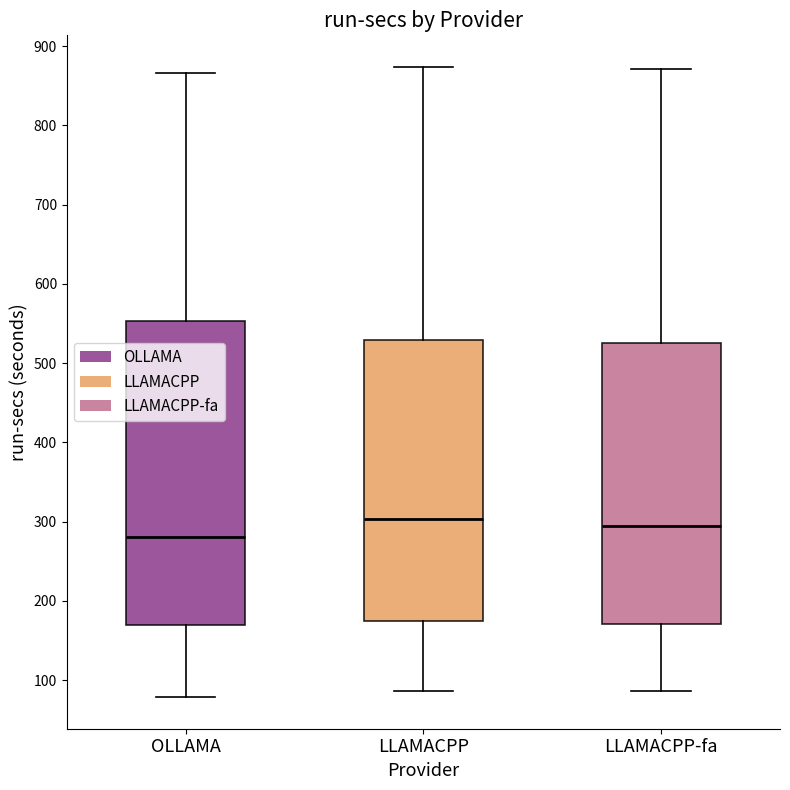

Reading left to right, read every box against the y-axis: the position of its median line, the range the box covers, and the ends of its whiskers. The values are not printed on the chart, so give them approximately, as read against the axis.

OLLAMA: median 280, box 170 to 550, whiskers 80 to 870
LLAMACPP: median 300, box 170 to 530, whiskers 90 to 870
LLAMACPP-fa: median 290, box 170 to 530, whiskers 90 to 870